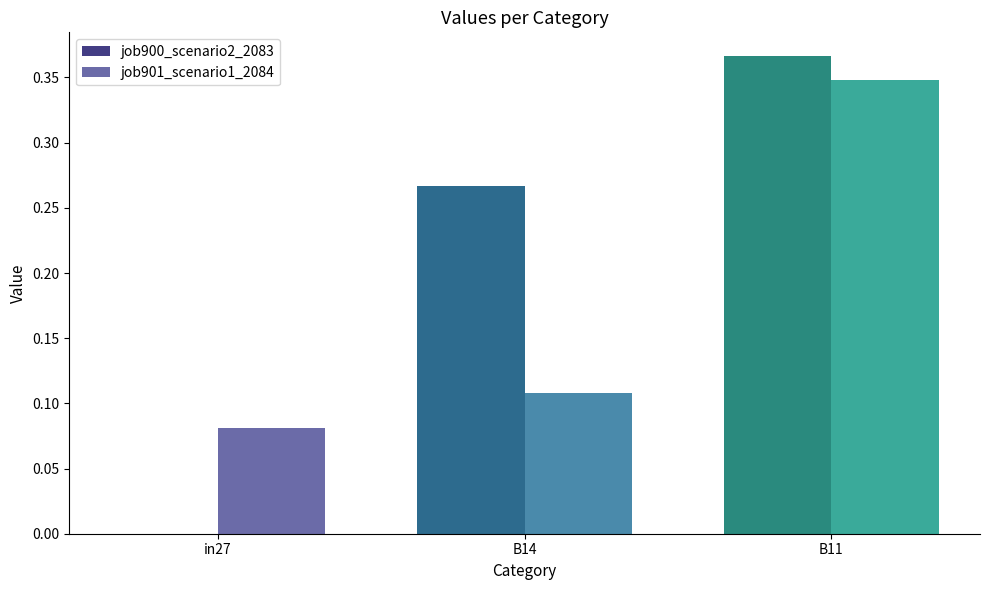

At which category is the sum across all series the highest?

B11